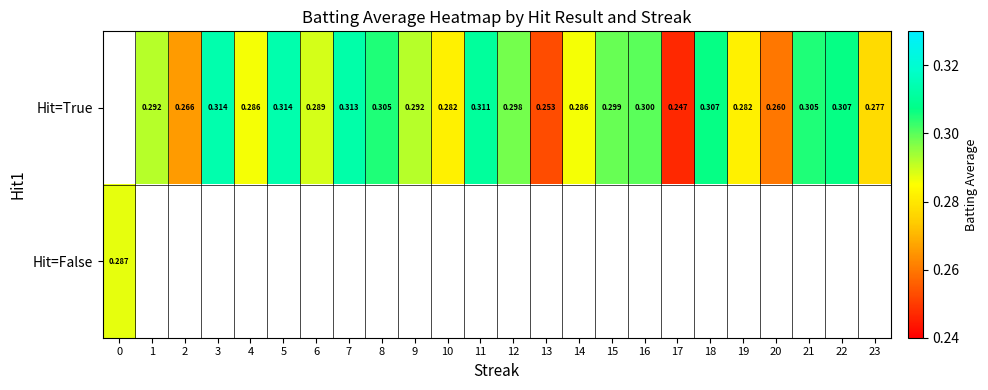

True or false: Hit=True has a value of 0.4 at 14.

False